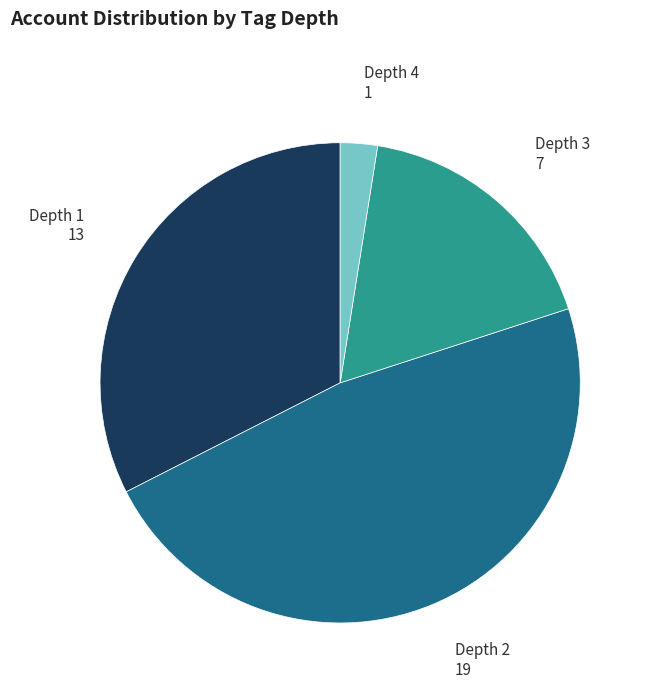

Is there a majority slice in this chart?

No